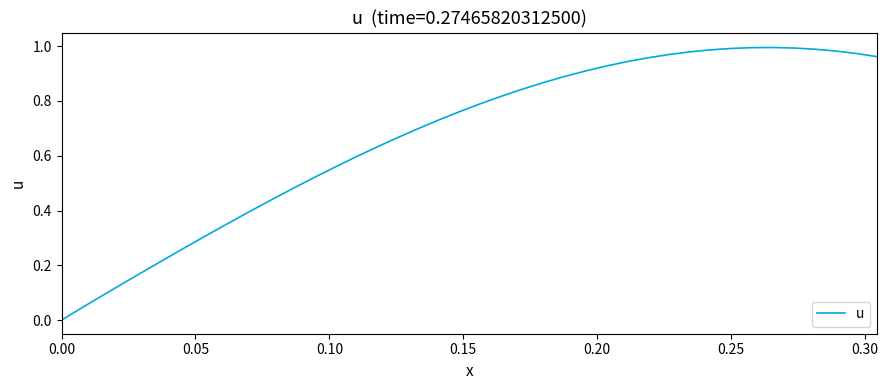

Does the chart display data point markers on the line(s)?

No